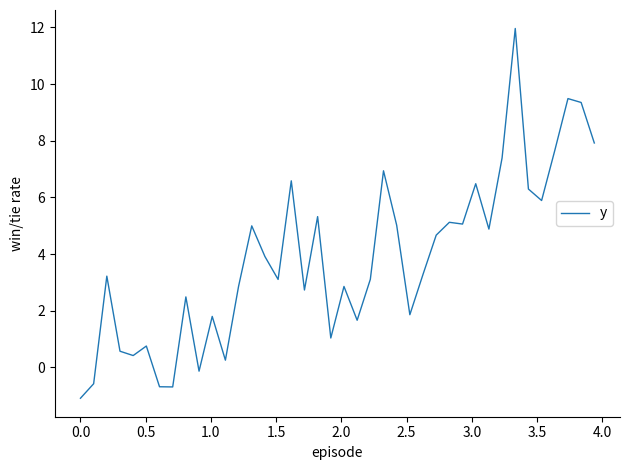

What is the maximum value shown in the chart?

12.0